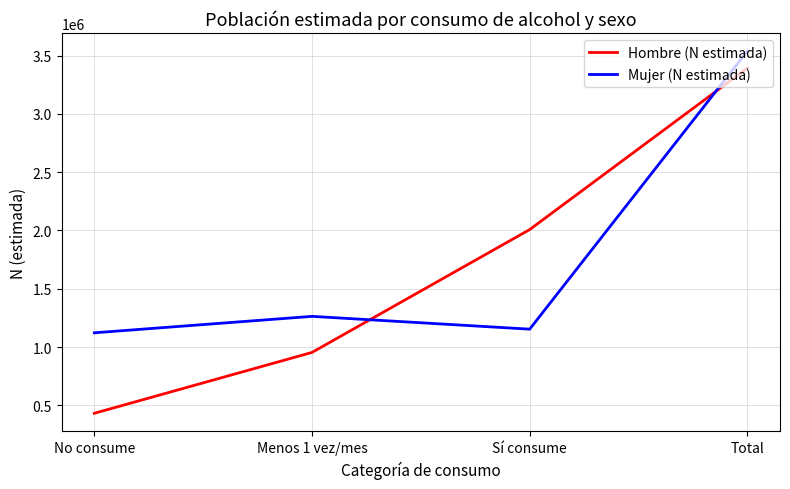

Where is the first local maximum for Mujer (N estimada)?

Menos 1 vez/mes